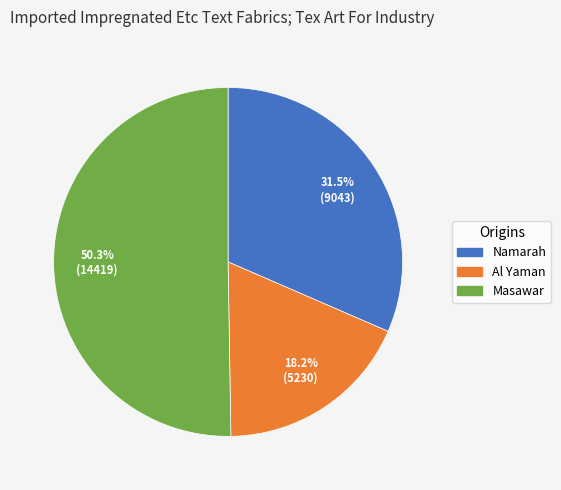

Rank the categories by value from lowest to highest.

Al Yaman, Namarah, Masawar